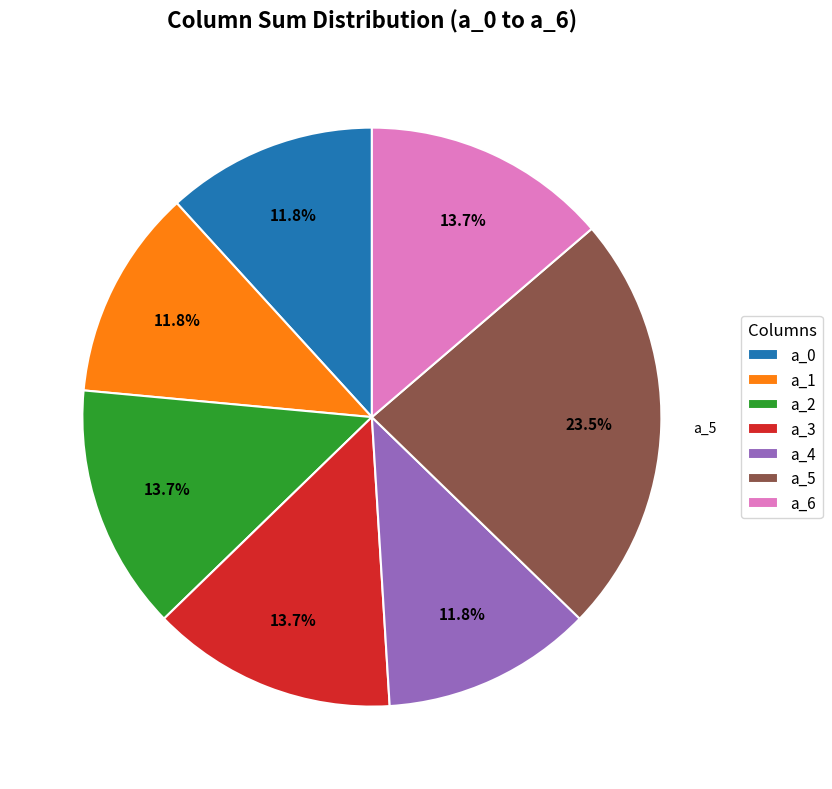

Does any single category account for the majority?

No